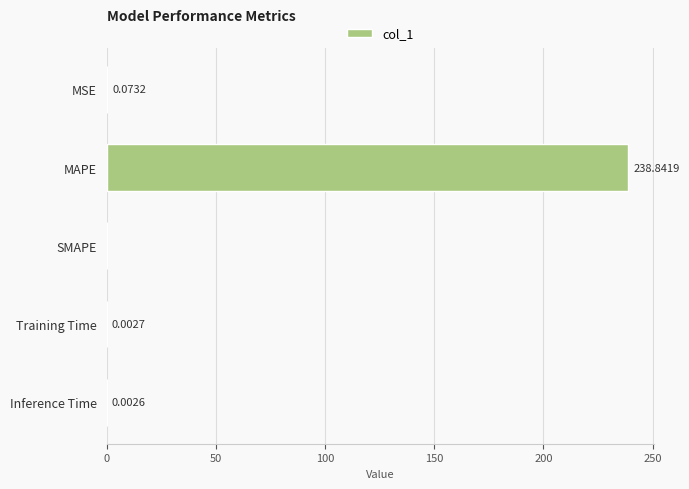

What is the change in value from MAPE to Training Time?

-238.8